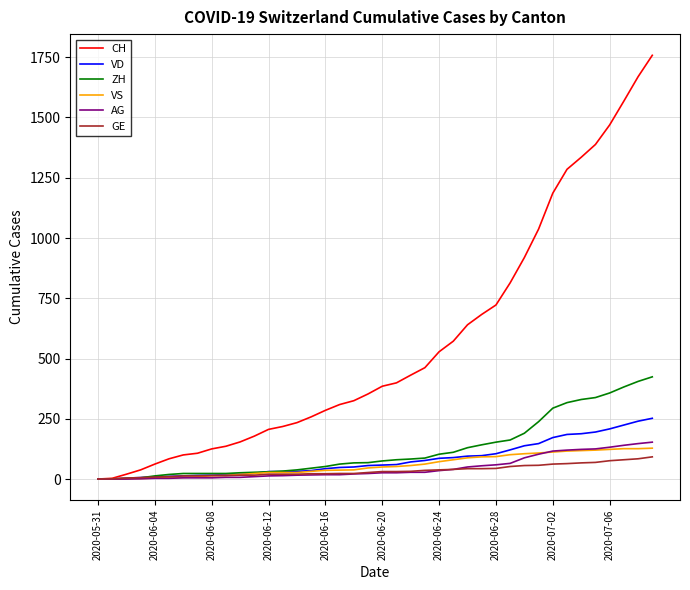

Which series has the widest spread of values?

CH